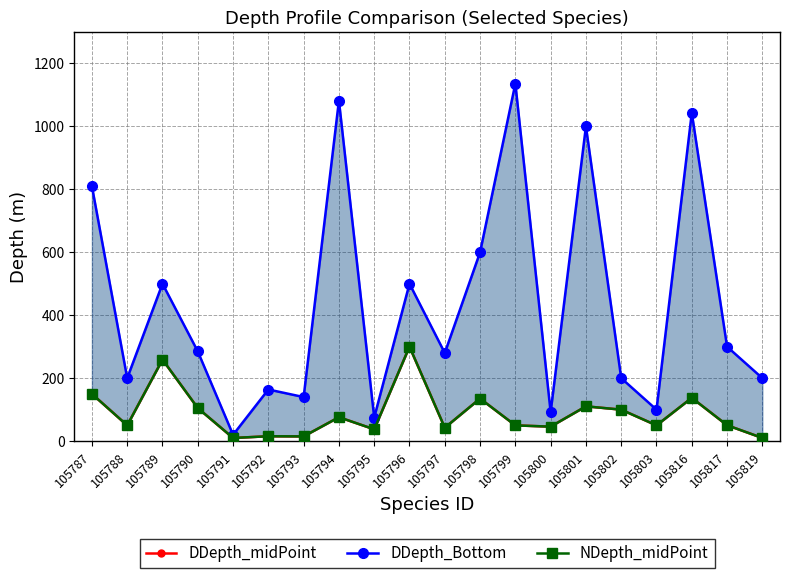

Reading left to right, transcribe all the data shown in this chart.

DDepth_midPoint: 150.0	50.0	259.0	105.0	10.0	15.5	15.0	76.0	37.5	300.0	42.5	135.2	50.0	46.0	110.5	100.0	50.0	137.5	50.5	10.0
DDepth_Bottom: 810.0	200.0	500.0	285.0	20.0	164.0	140.0	1082.0	75.0	500.0	280.0	600.0	1136.0	92.0	1000.0	200.0	100.0	1043.0	300.0	200.0
NDepth_midPoint: 150.0	50.0	259.0	105.0	10.0	15.5	15.0	76.0	37.5	300.0	42.5	135.2	50.0	46.0	110.5	100.0	50.0	137.5	50.5	10.0